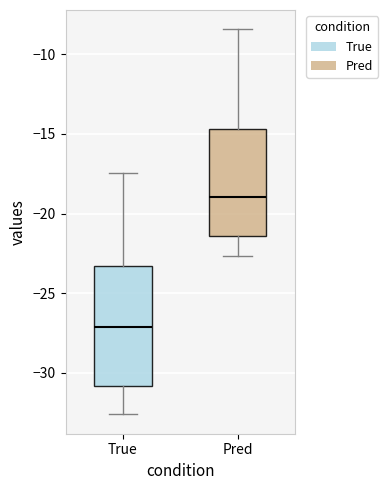

Where does the upper whisker of the box for True end on the y-axis? The values are not printed on the chart, so give them approximately, as read against the axis.

-17.5